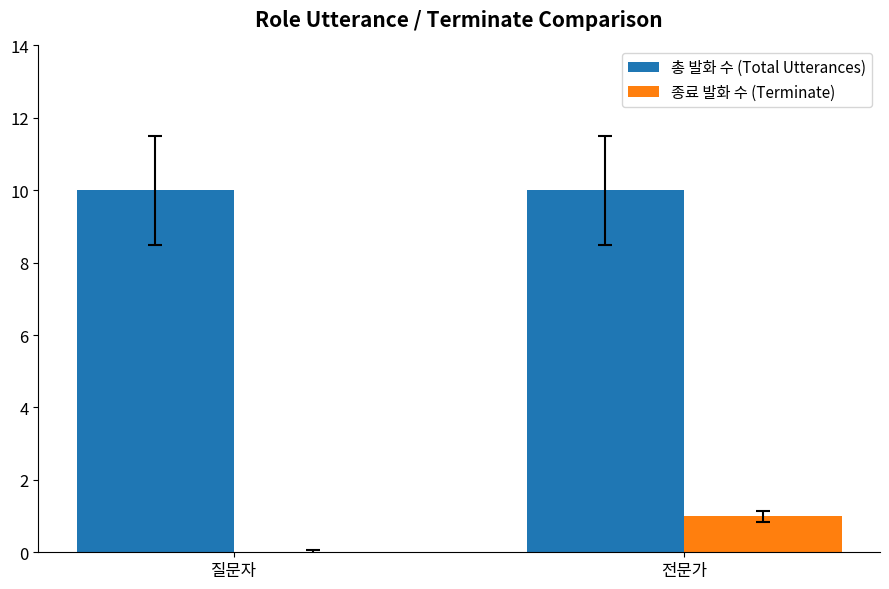

How many values in 종료 발화 수 (Terminate) are above zero?

1